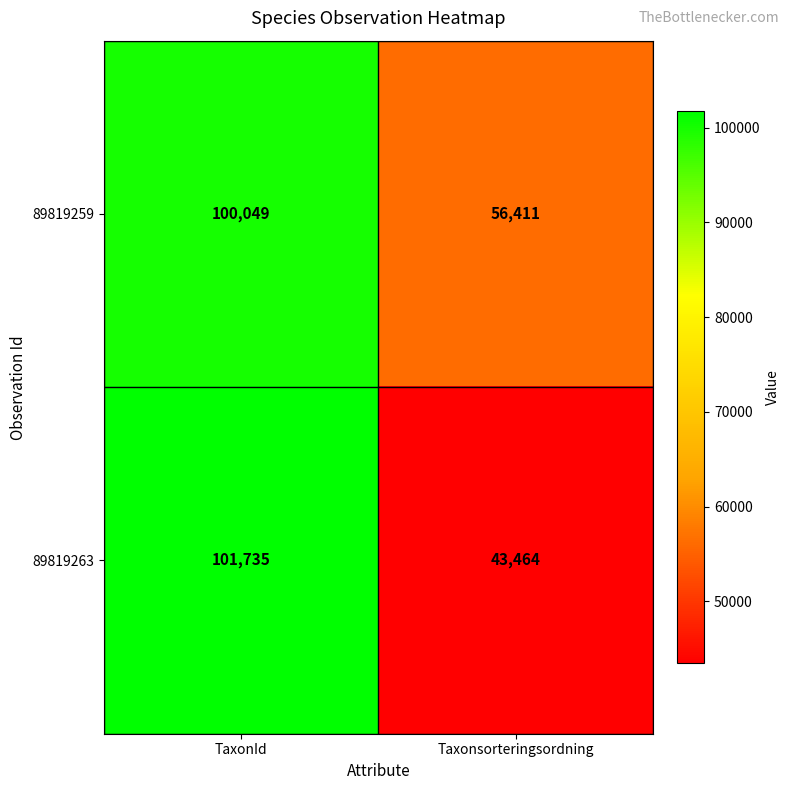

What is the sum of the 89819259 values at Taxonsorteringsordning and TaxonId?

156460